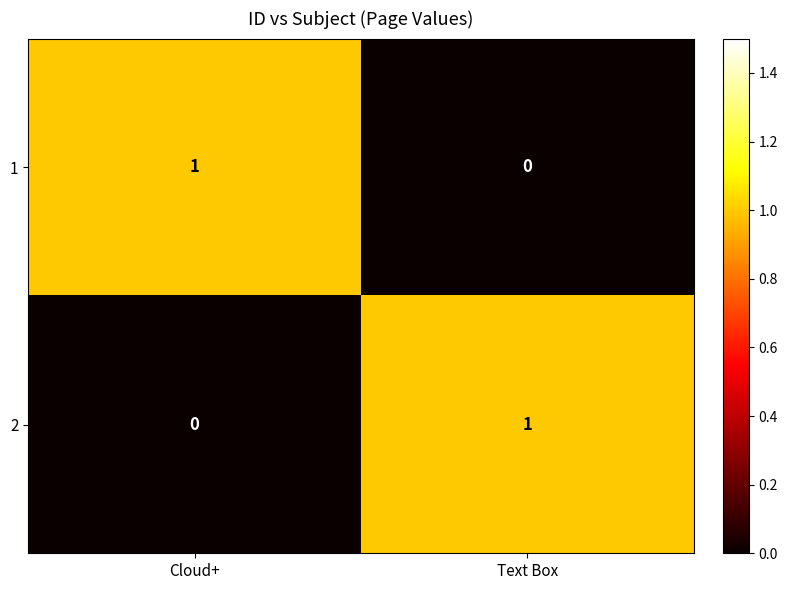

Count the number of data series in this chart.

2